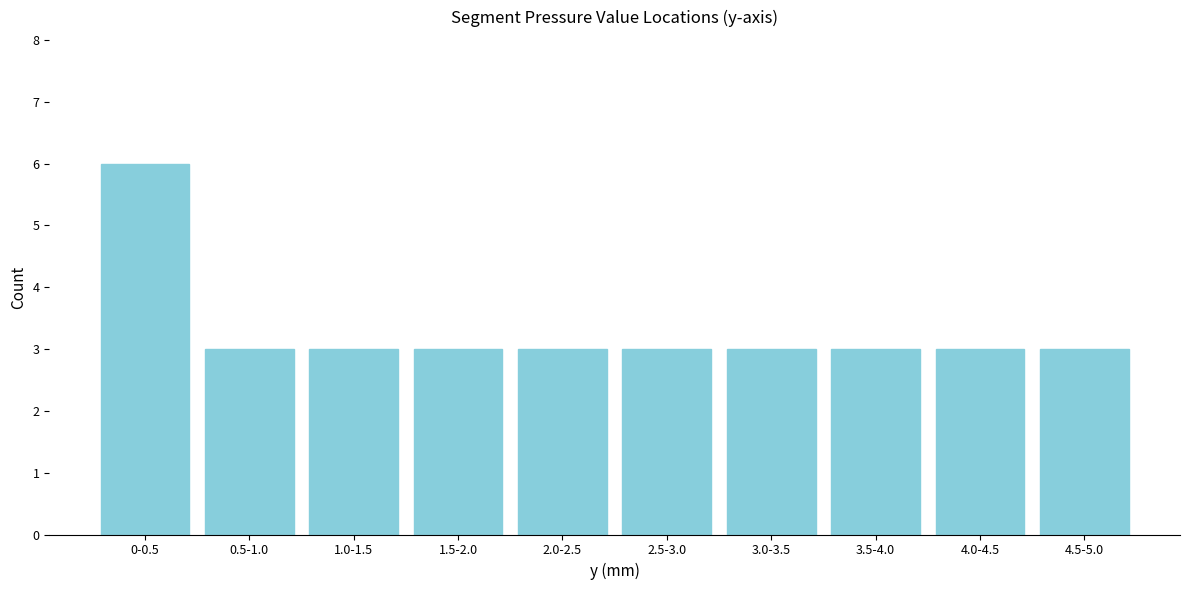

Reading left to right, what are all the values shown in this chart?

0-0.5=6	0.5-1.0=3	1.0-1.5=3	1.5-2.0=3	2.0-2.5=3	2.5-3.0=3	3.0-3.5=3	3.5-4.0=3	4.0-4.5=3	4.5-5.0=3